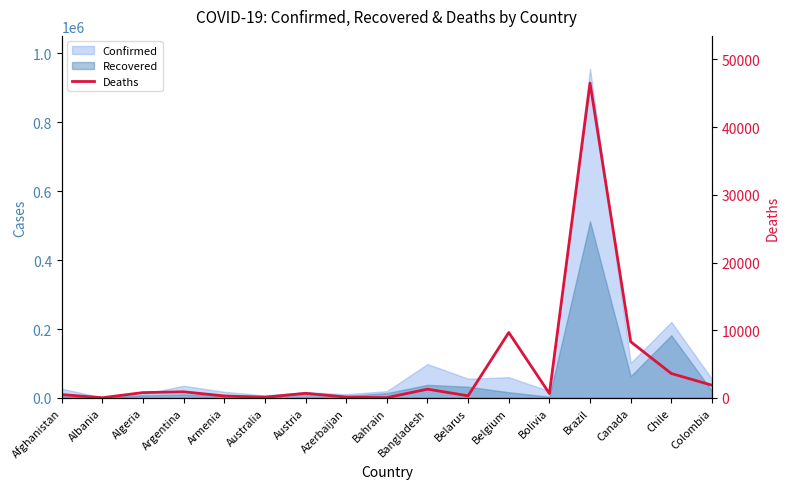

The chart shows a value of 527 at Armenia. True or false?

False